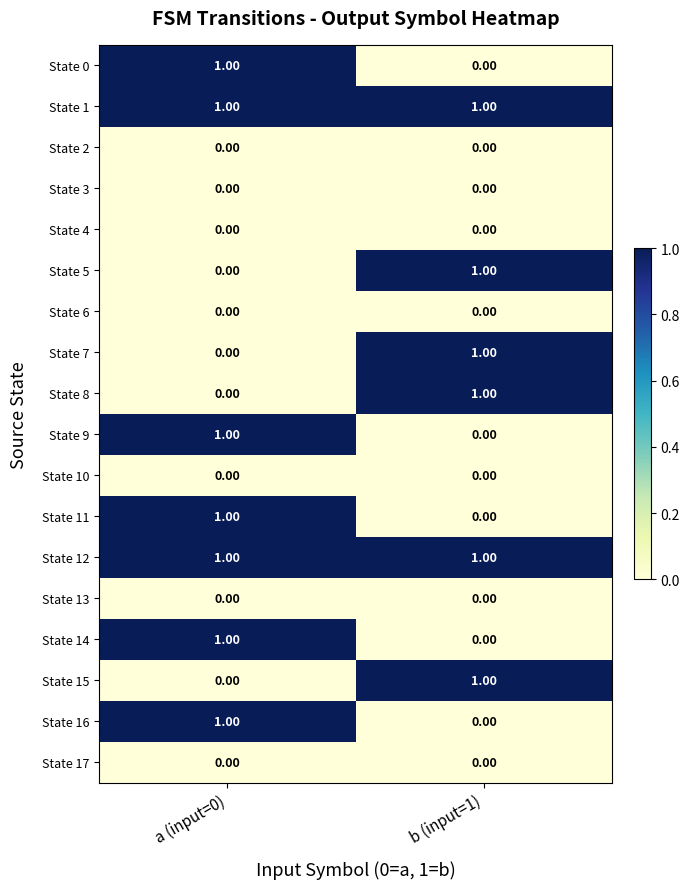

Rank the categories by State 7 value from highest to lowest.

b (input=1), a (input=0)